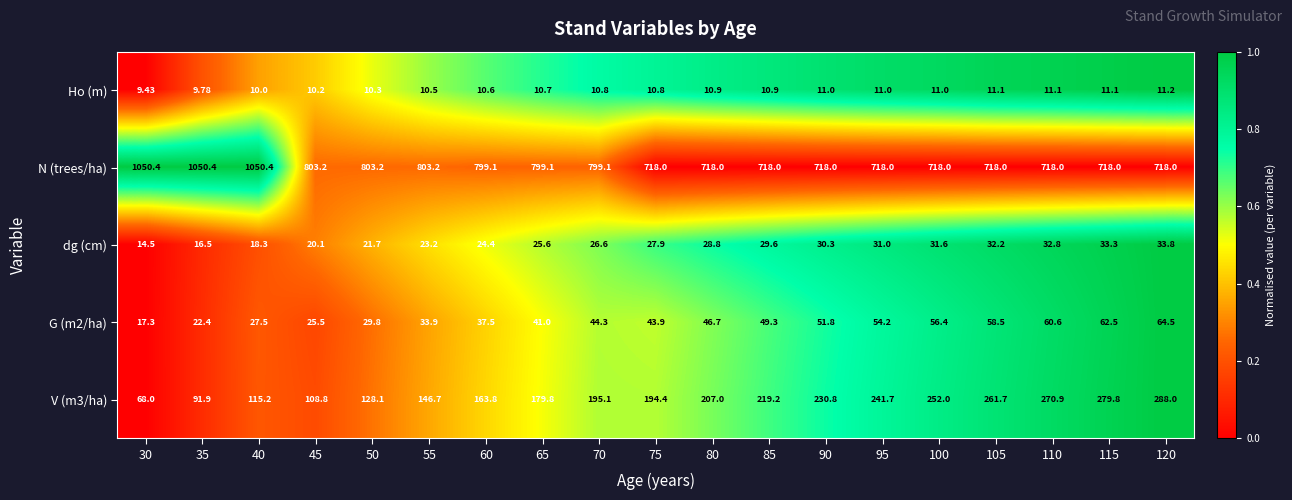

Which series has the largest total across all categories?

N (trees/ha)